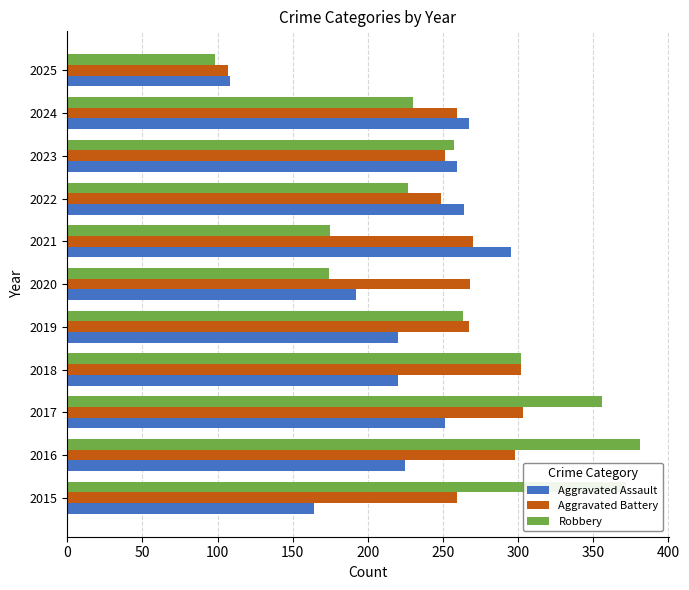

The value of Aggravated Battery at 2019 is 267. True or false?

True